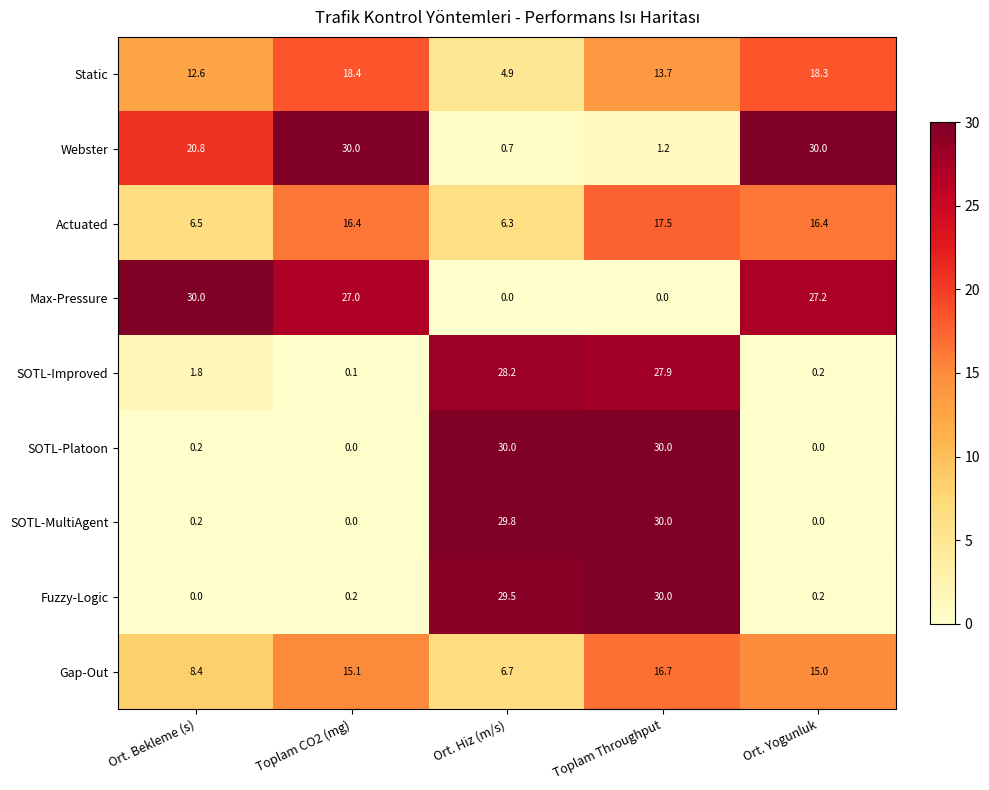

What is the sum of the SOTL-MultiAgent values at Ort. Hiz (m/s) and Toplam CO2 (mg)?

29.8